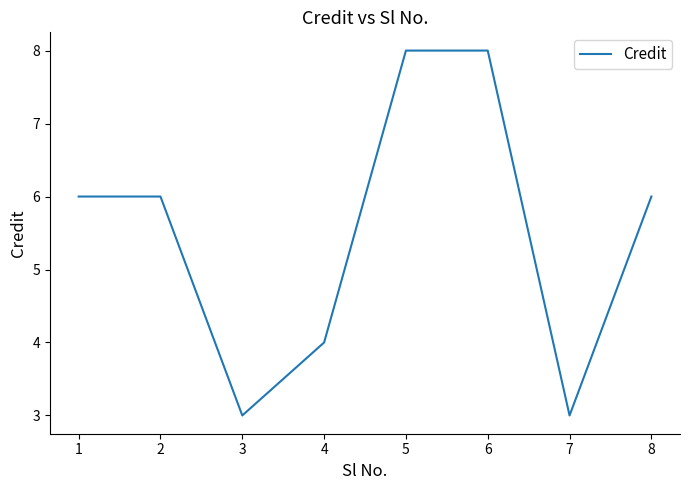

The chart shows a value of 4 at 6. True or false?

False